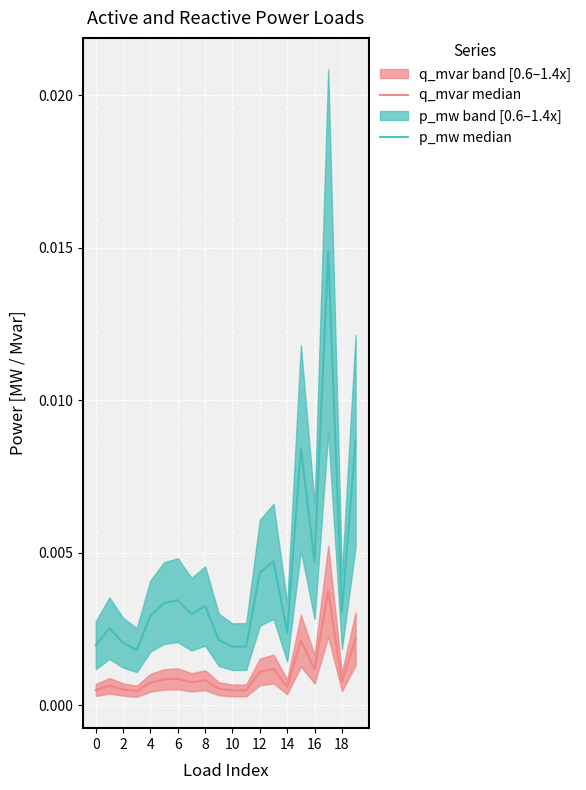

True or false: q_mvar median and p_mw median intersect in this chart.

False